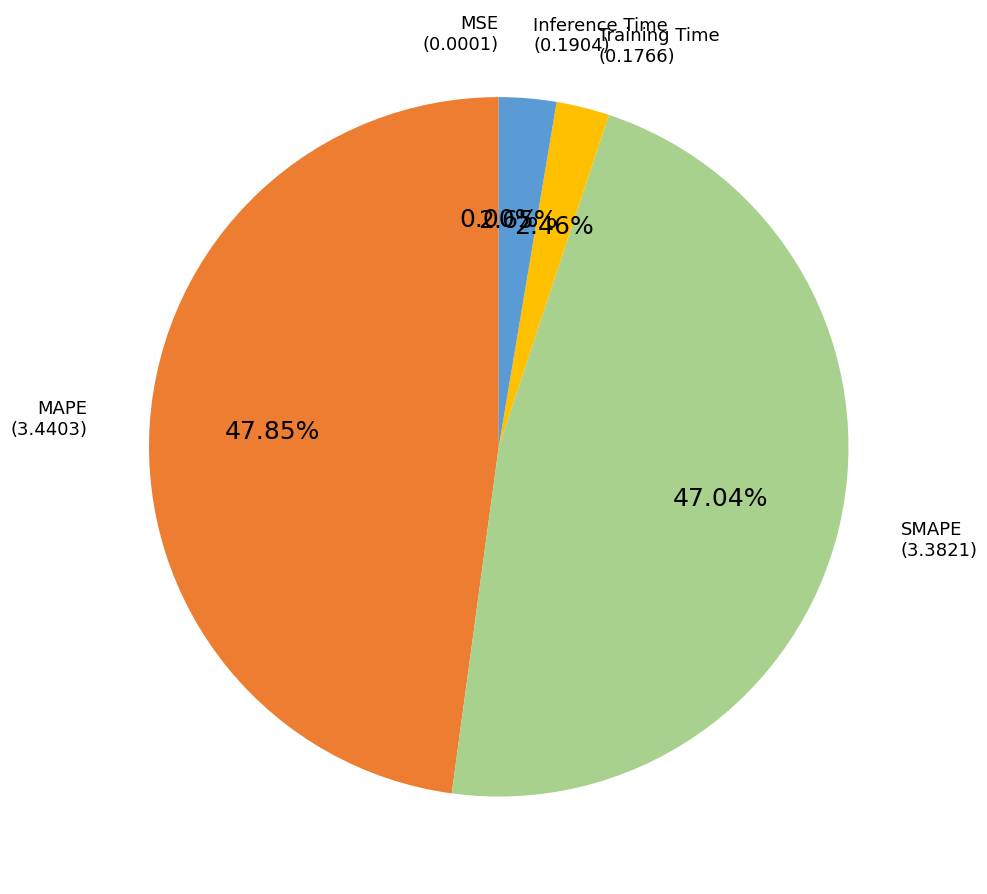

What is the ratio of the value at SMAPE to the value at MAPE?

1.0